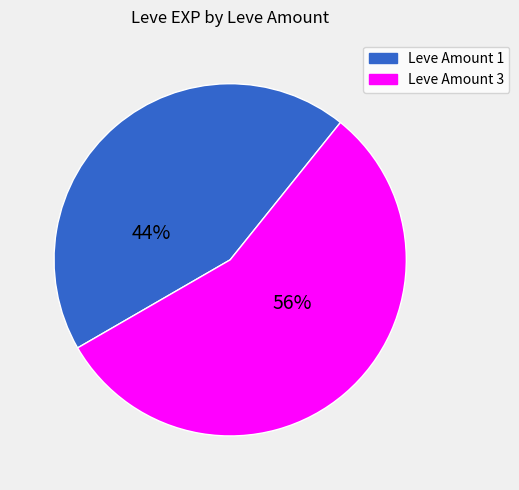

To the nearest percent, what percentage of the pie is Leve Amount 1?

44%